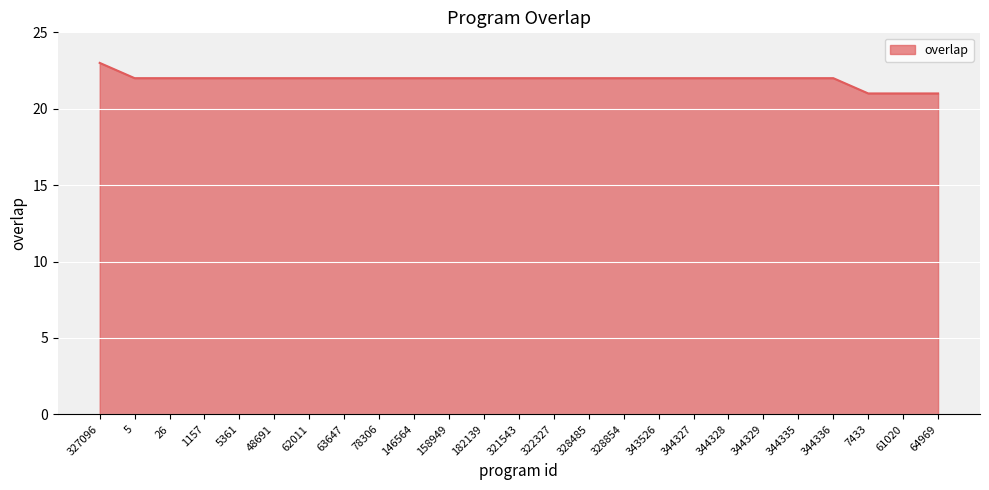

What is the minimum value shown in the chart?

21